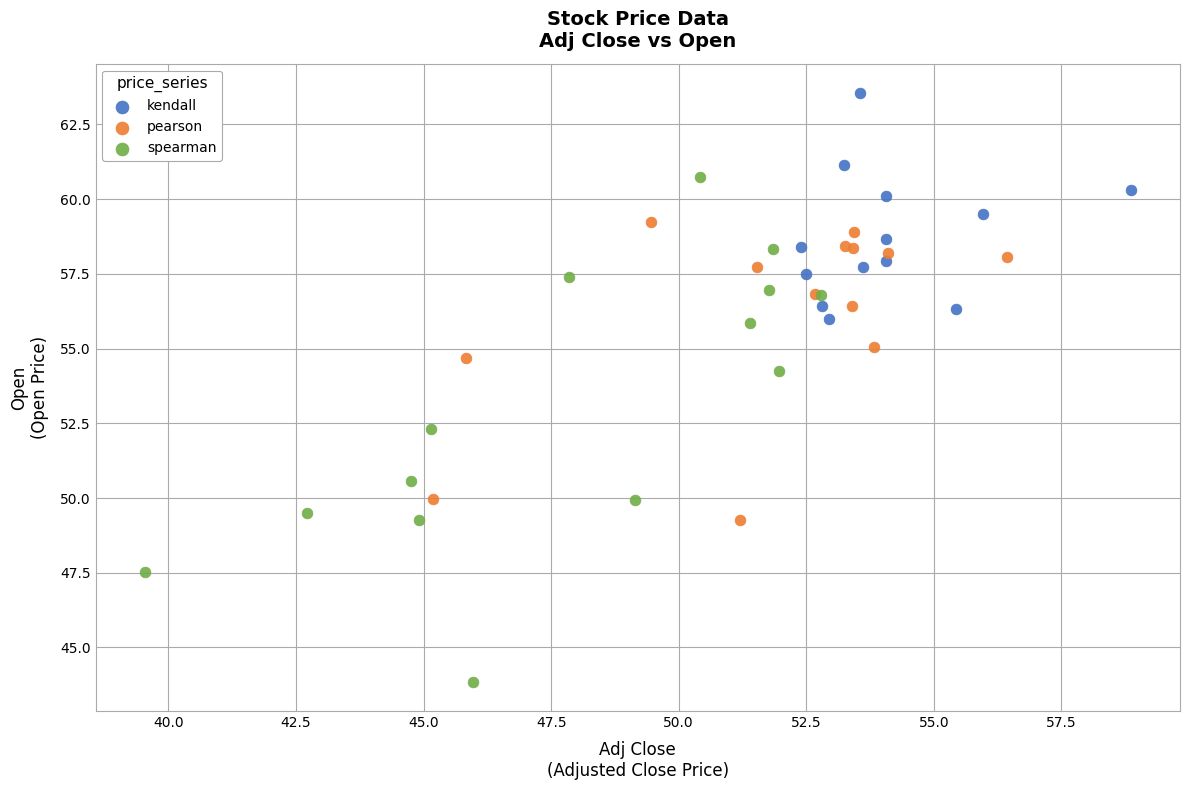

Which series has the largest Y range (max minus min)?

spearman